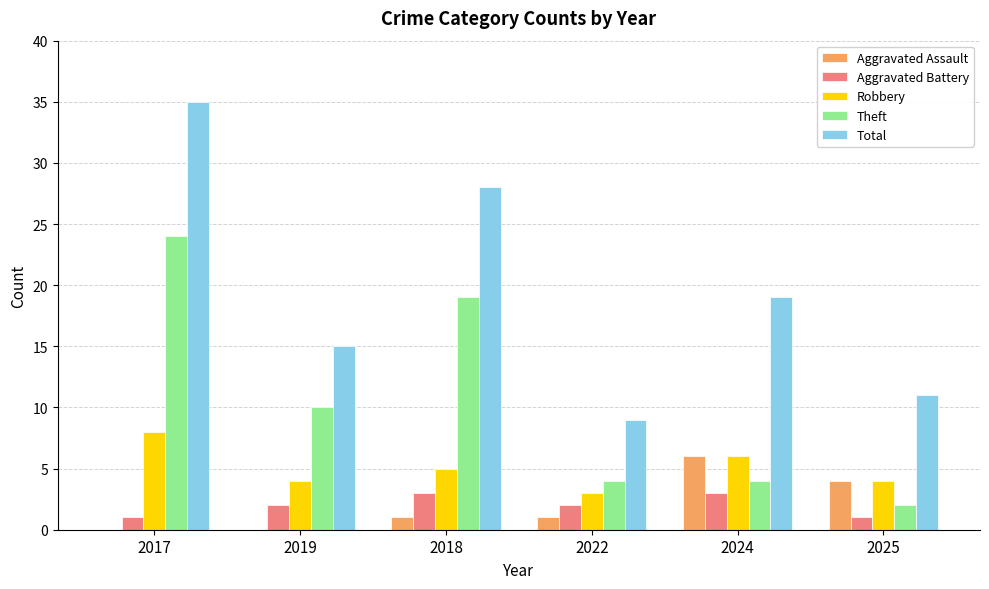

At which label is Aggravated Assault closest to 3?

2025